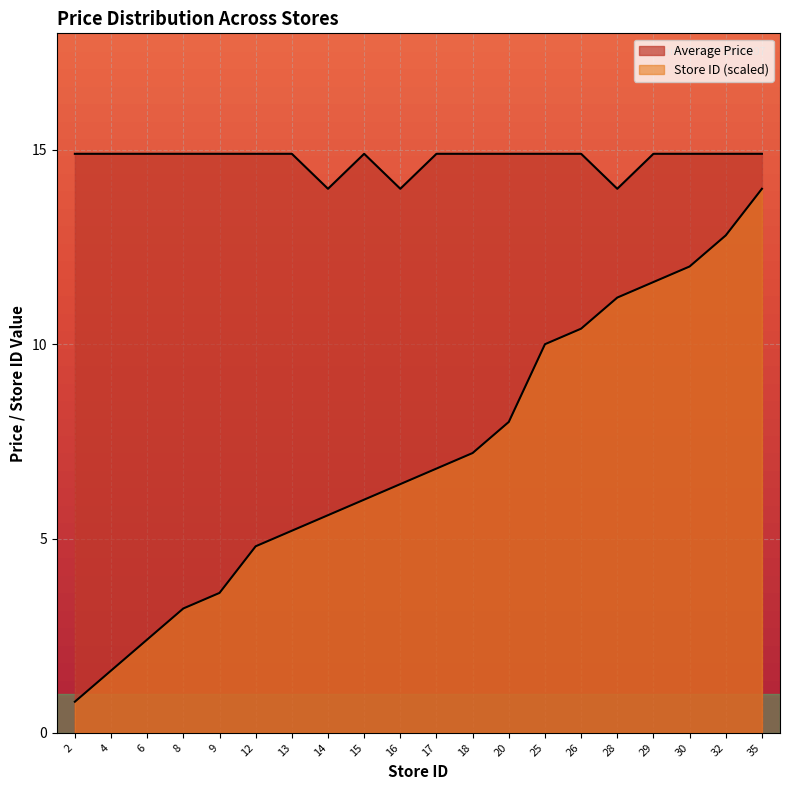

Reading left to right, extract all data points from this chart.

Average Price: 2=14.9	4=14.9	6=14.9	8=14.9	9=14.9	12=14.9	13=14.9	14=14.0	15=14.9	16=14.0	17=14.9	18=14.9	20=14.9	25=14.9	26=14.9	28=14.0	29=14.9	30=14.9	32=14.9	35=14.9
Store Count (normalized): 2=0.8	4=1.6	6=2.4	8=3.2	9=3.6	12=4.8	13=5.2	14=5.6	15=6.0	16=6.4	17=6.8	18=7.2	20=8.0	25=10.0	26=10.4	28=11.2	29=11.6	30=12.0	32=12.8	35=14.0